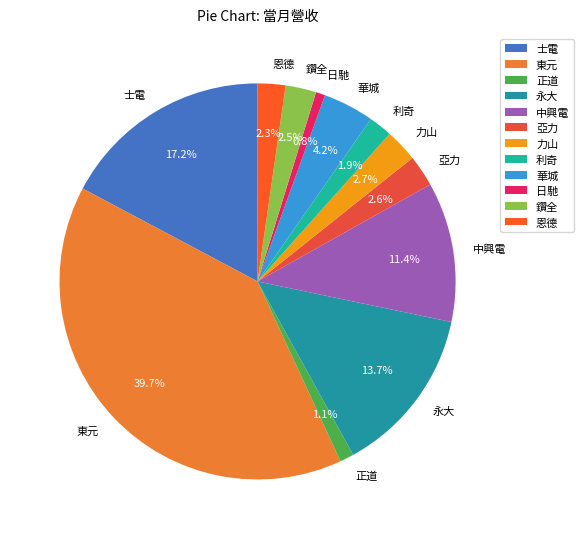

To the nearest percent, what percentage of the pie is 亞力?

3%